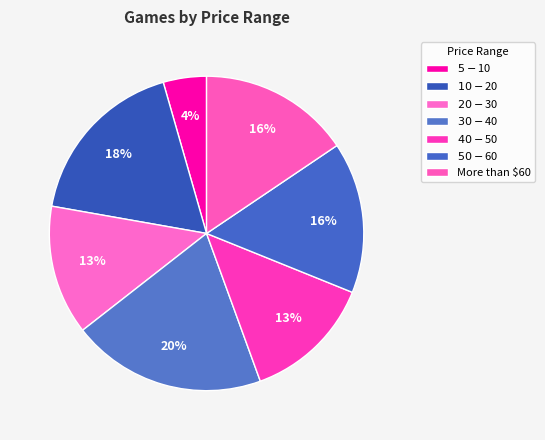

Count the number of slices in the pie.

7